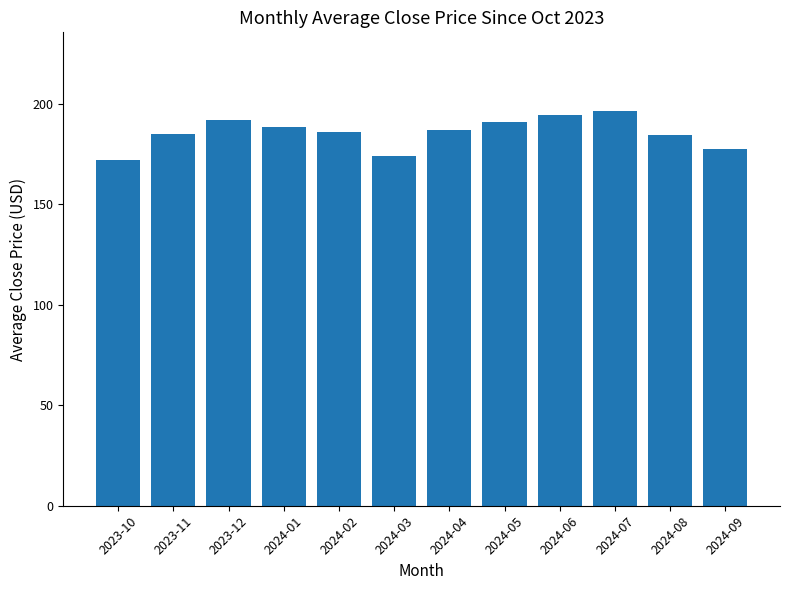

What is the change in value from 2024-01 to 2024-04?

-1.8